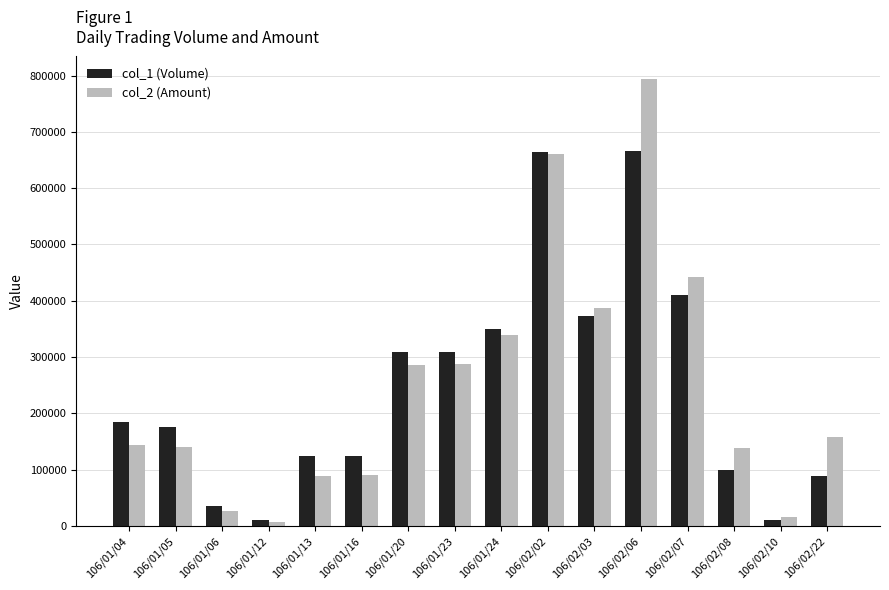

Rank the series by their maximum value, from lowest to highest.

col_1 (Volume), col_2 (Amount)